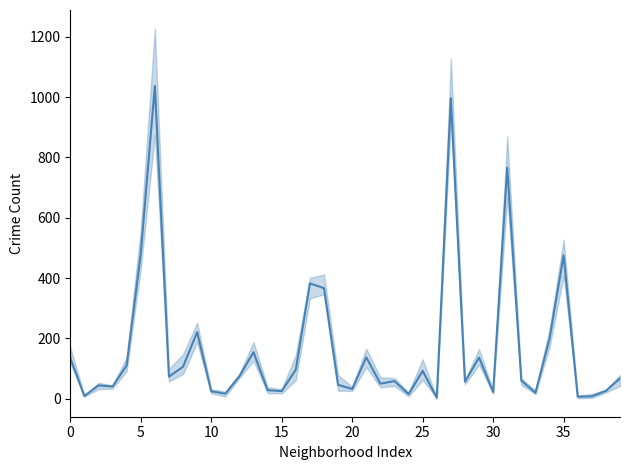

What is the label of the 25th point from the right?

15